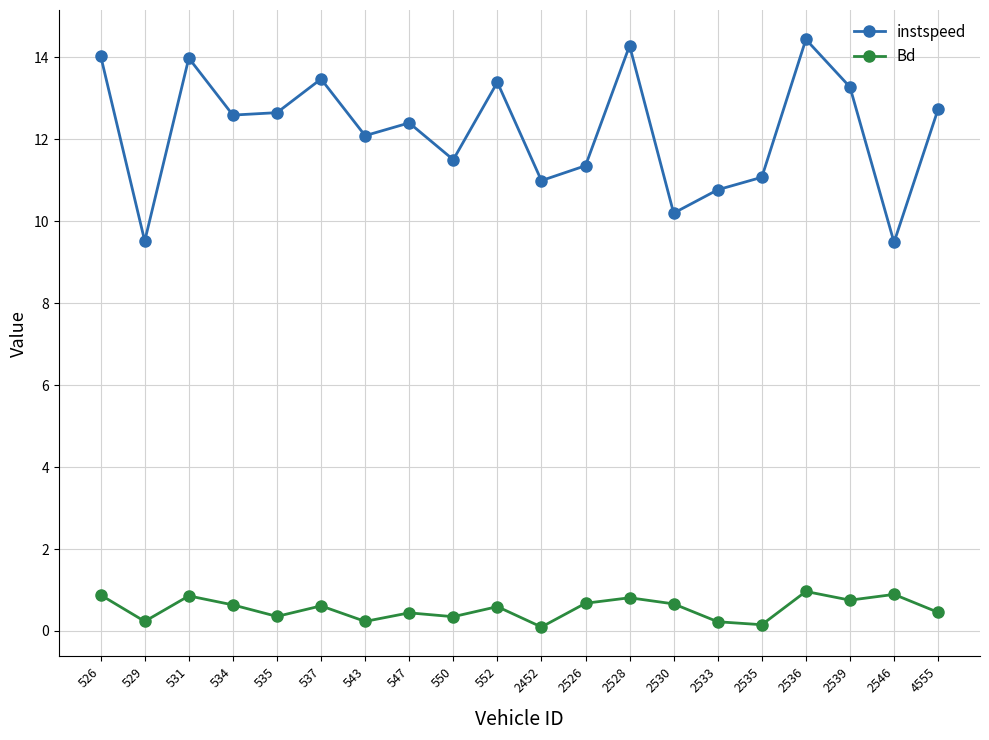

What is the sum of the Bd values at 526 and 2452?

1.0